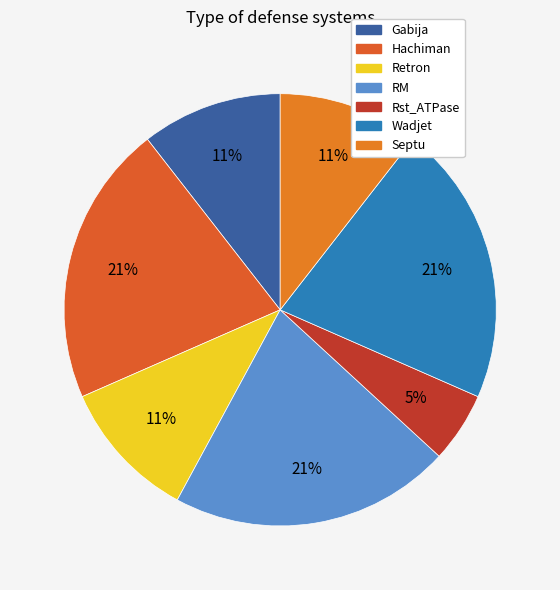

How many segments does this pie chart have?

7